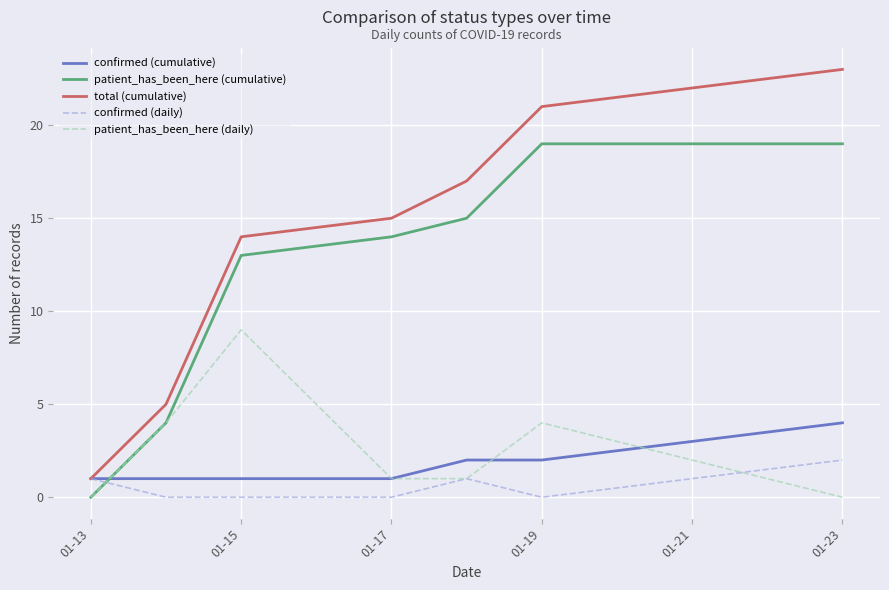

True or false: patient_has_been_here (cumulative) and confirmed (daily) cross at least once.

True